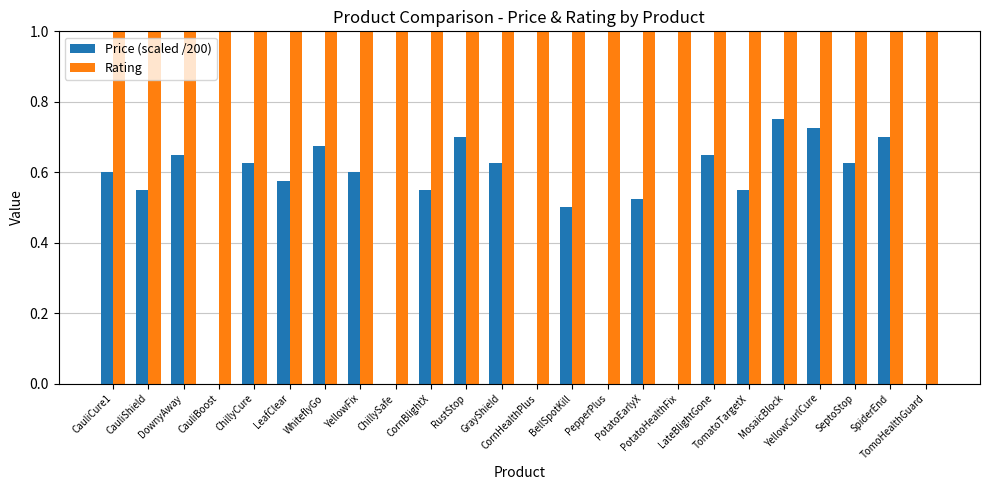

What is the sum of the Price (scaled /200) values at SeptoStop and CauliBoost?

0.6